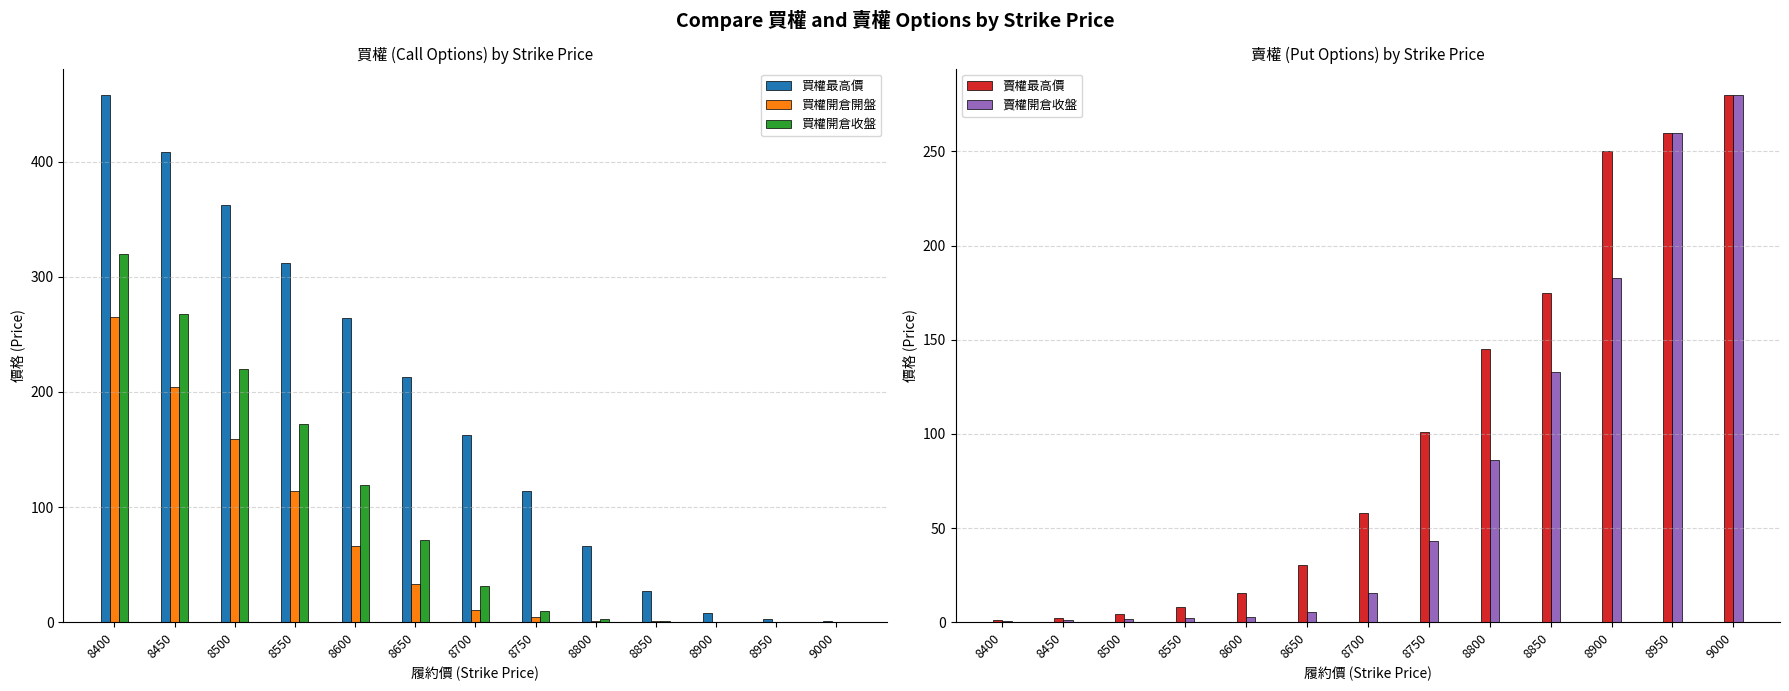

The 賣權開倉收盤 series shows 280.0 at 9000. True or false?

True